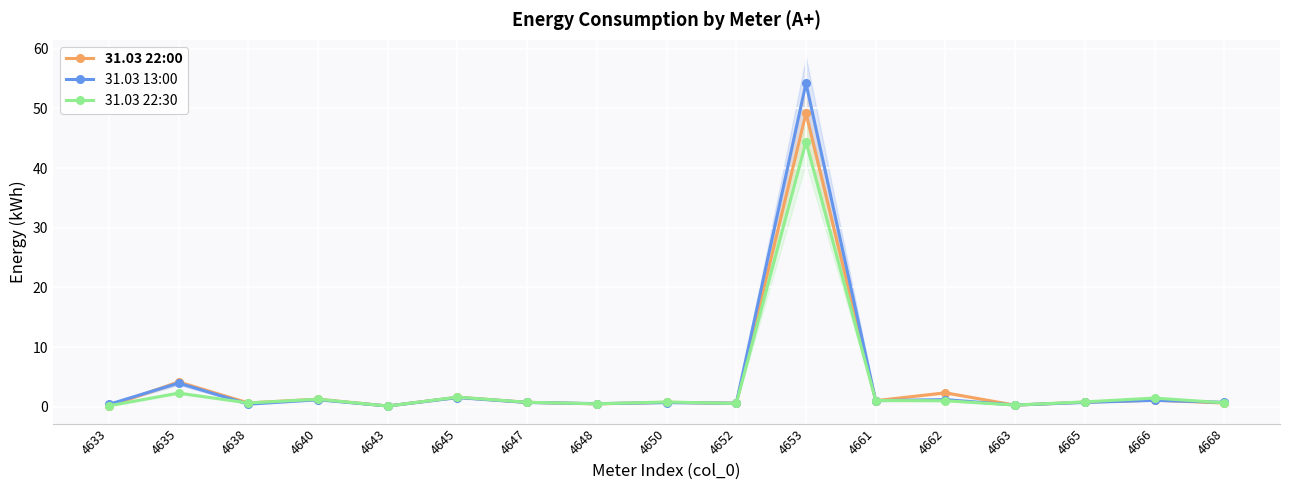

What is the total value across all series at 4633?

0.6